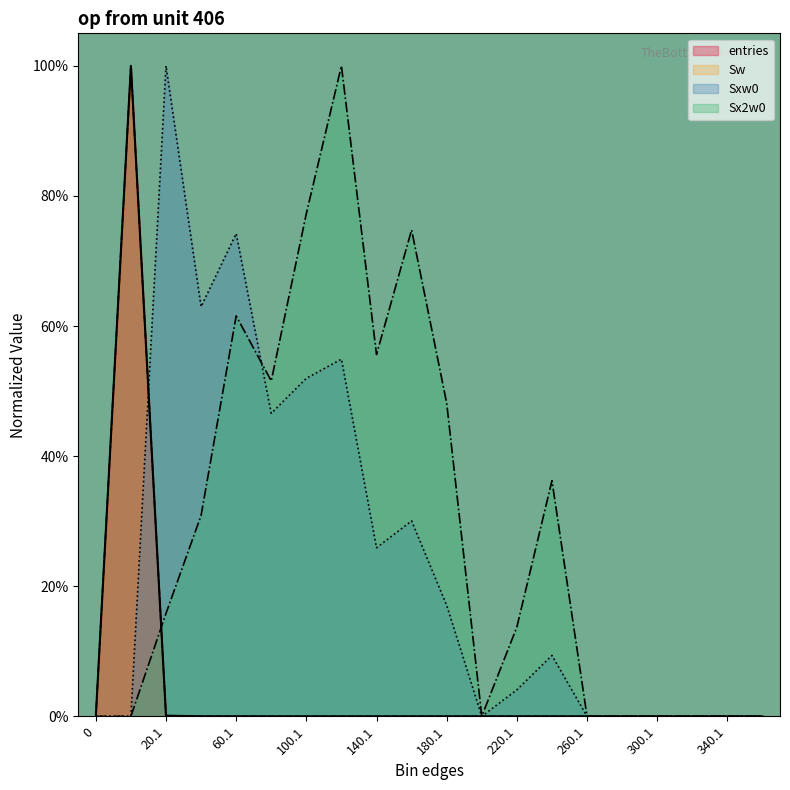

Rank the series at 40.1 from lowest to highest value.

entries, Sw, Sx2w0, Sxw0